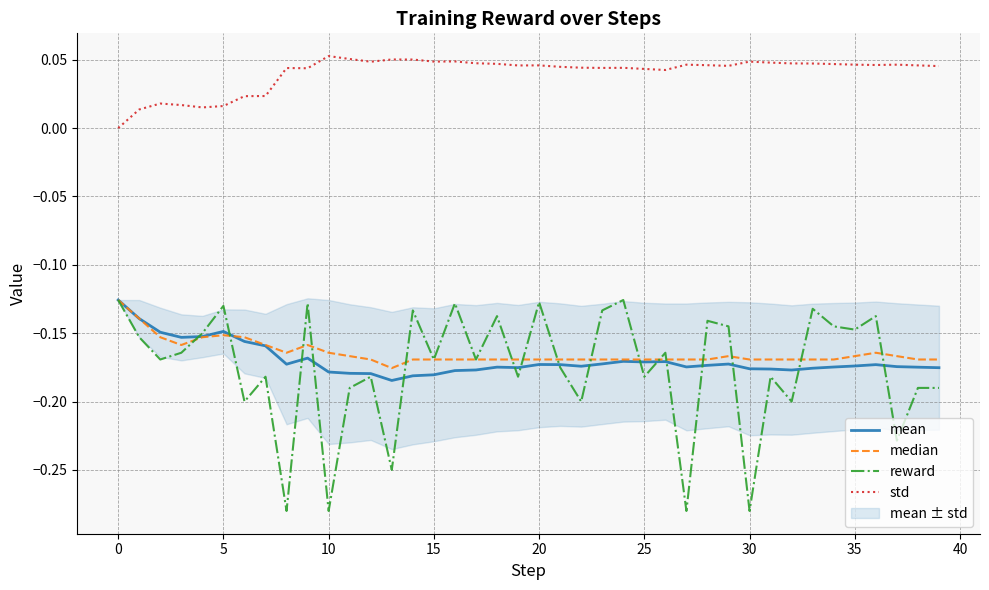

True or false: reward and std cross at least once.

False